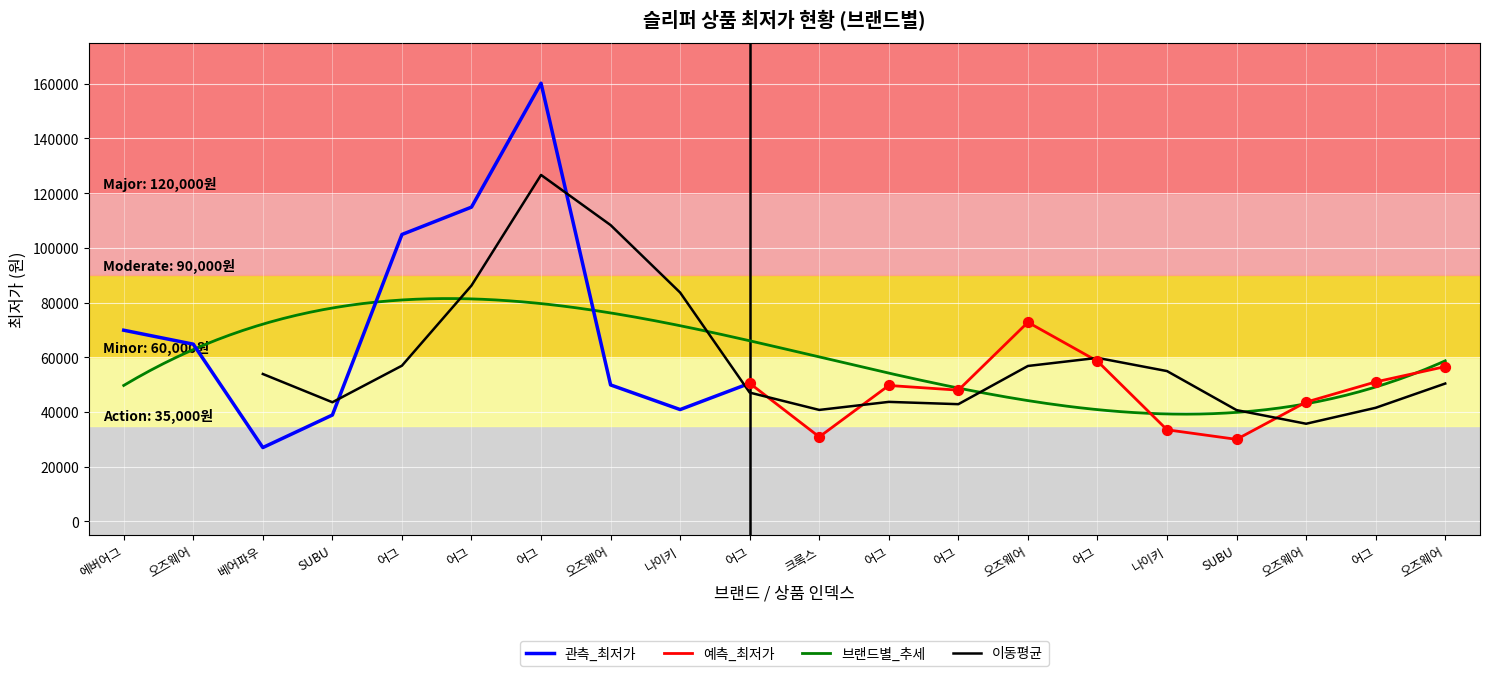

What is the change in value from 5 to 8?

-74010